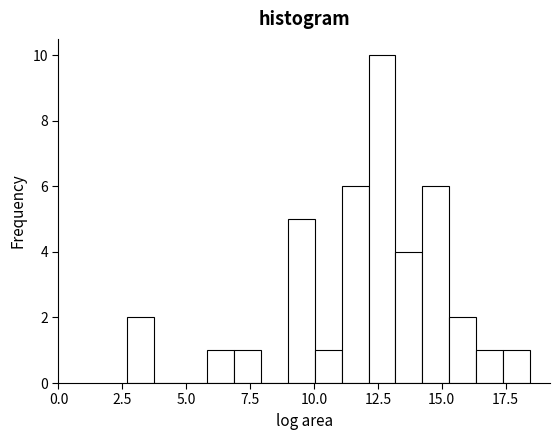

Read against the x-axis, roughly where is the centre of the tallest bar?

12.5